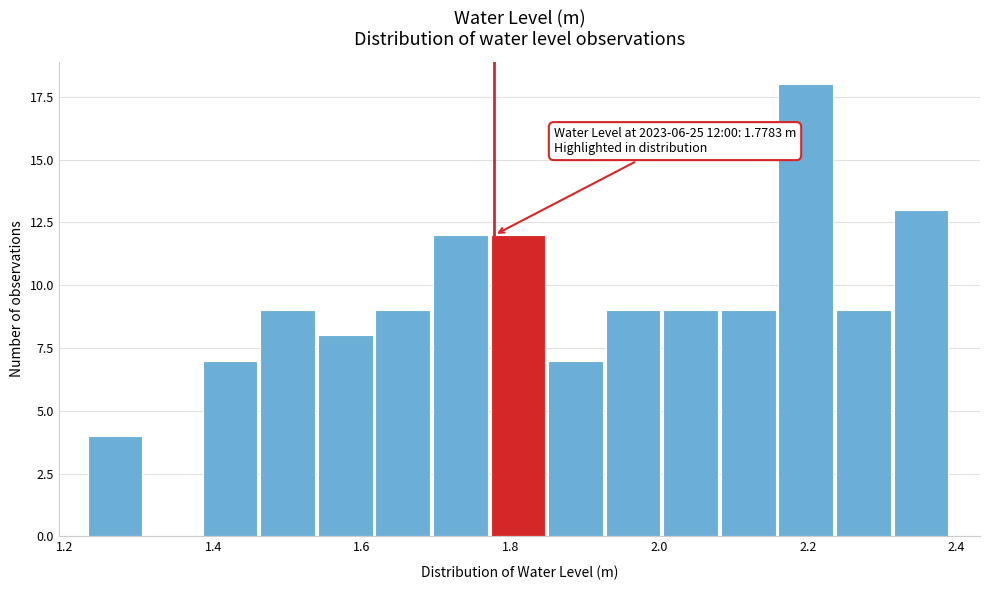

Around what value on the x-axis is the tallest bar? Give the approximate position of its centre, as read against the axis.

2.20